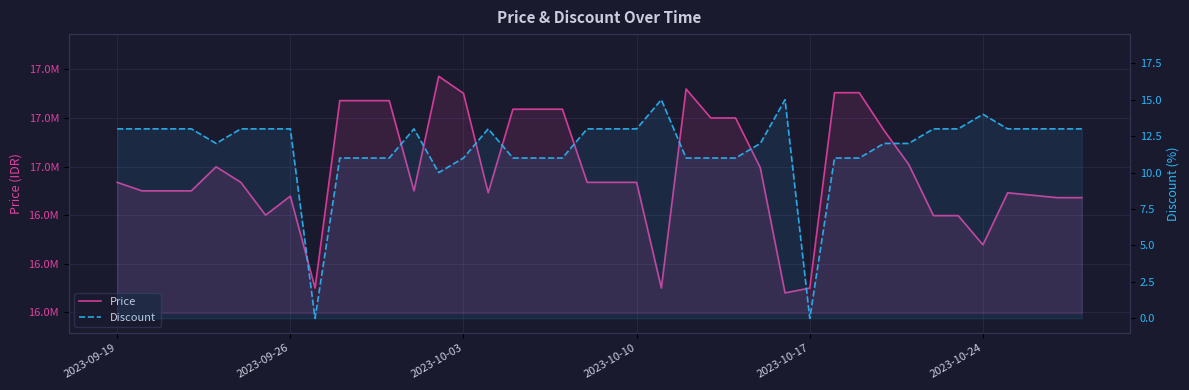

True or false: Discount and Price intersect in this chart.

False